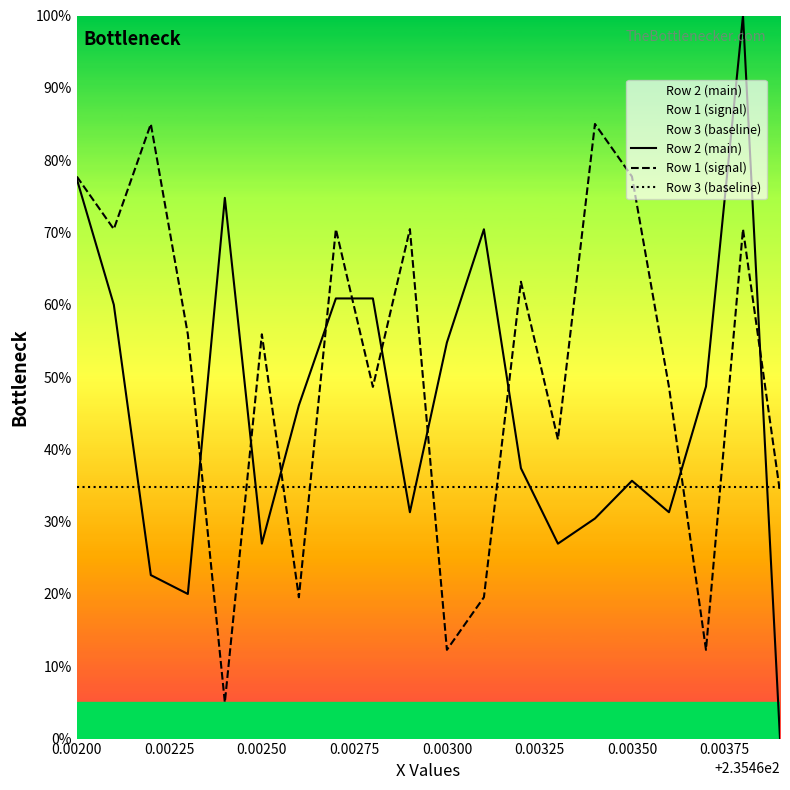

List the series in order of their peak value, lowest first.

Row 3 (baseline), Row 1 (signal), Row 2 (main)